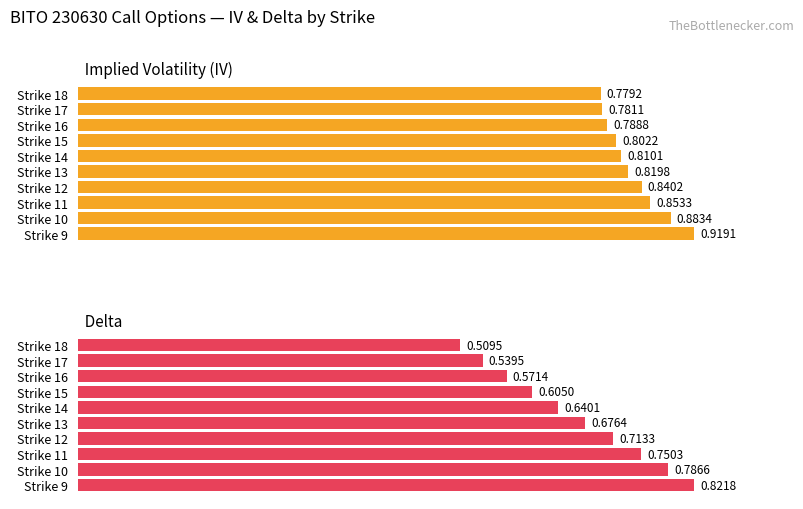

Reading left to right, transcribe all the data shown in this chart.

iv: 0=0.9	1=0.9	2=0.9	3=0.8	4=0.8	5=0.8	6=0.8	7=0.8	8=0.8	9=0.8
delta: 0=0.8	1=0.8	2=0.8	3=0.7	4=0.7	5=0.6	6=0.6	7=0.6	8=0.5	9=0.5